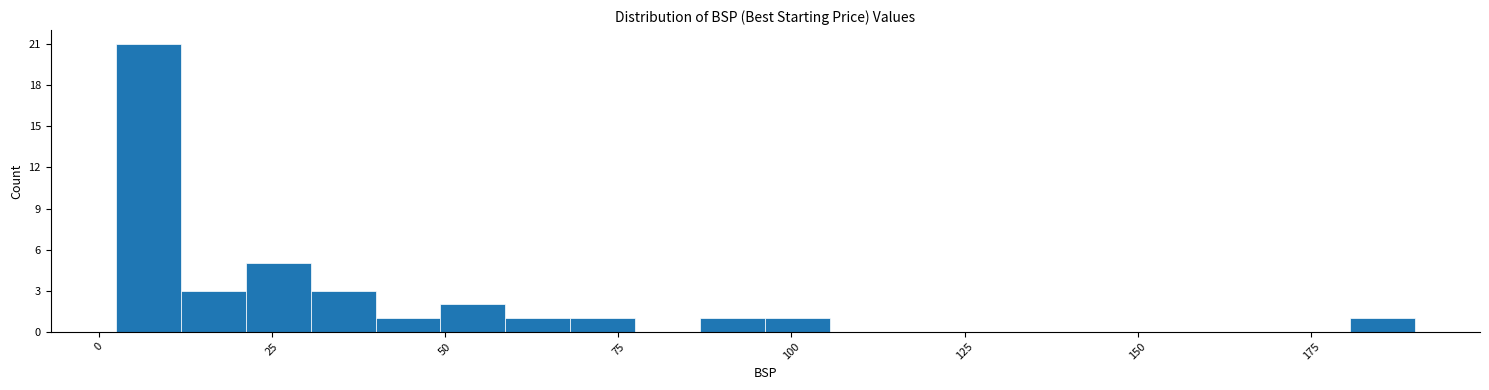

Around what value on the x-axis is the tallest bar? Give the approximate position of its centre, as read against the axis.

5